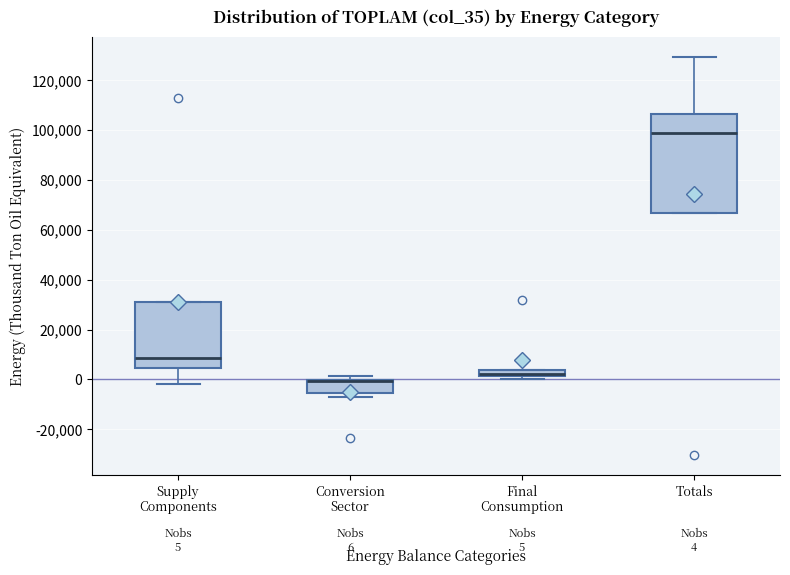

Which box is the tallest, from its lower edge to its upper edge?

Totals